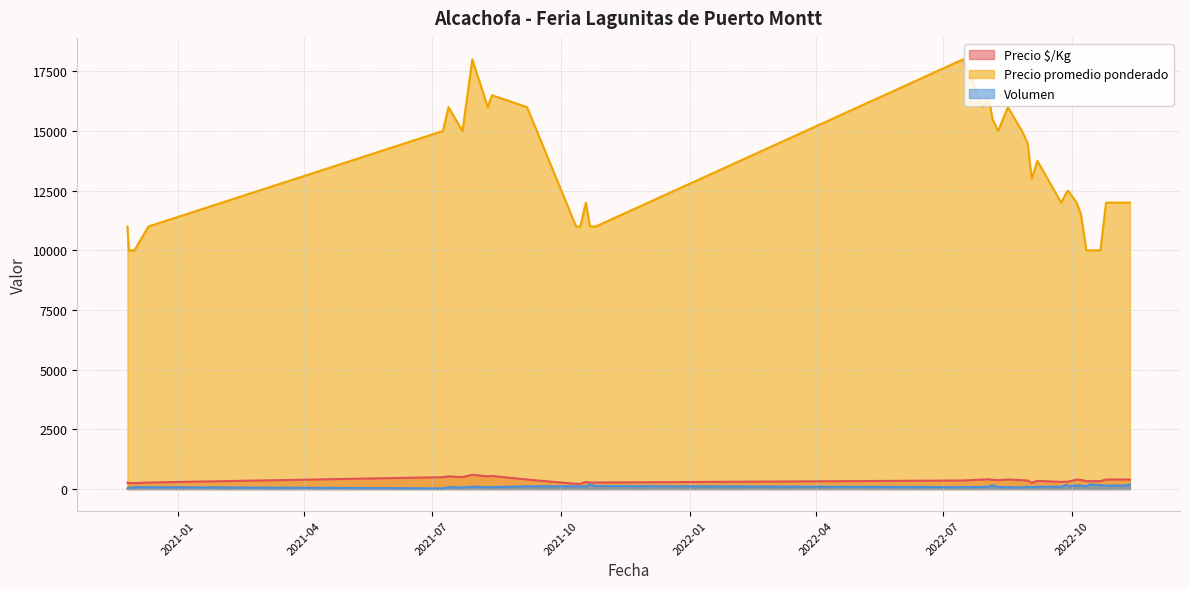

How many interior local valleys does the Precio $/Kg series have?

12